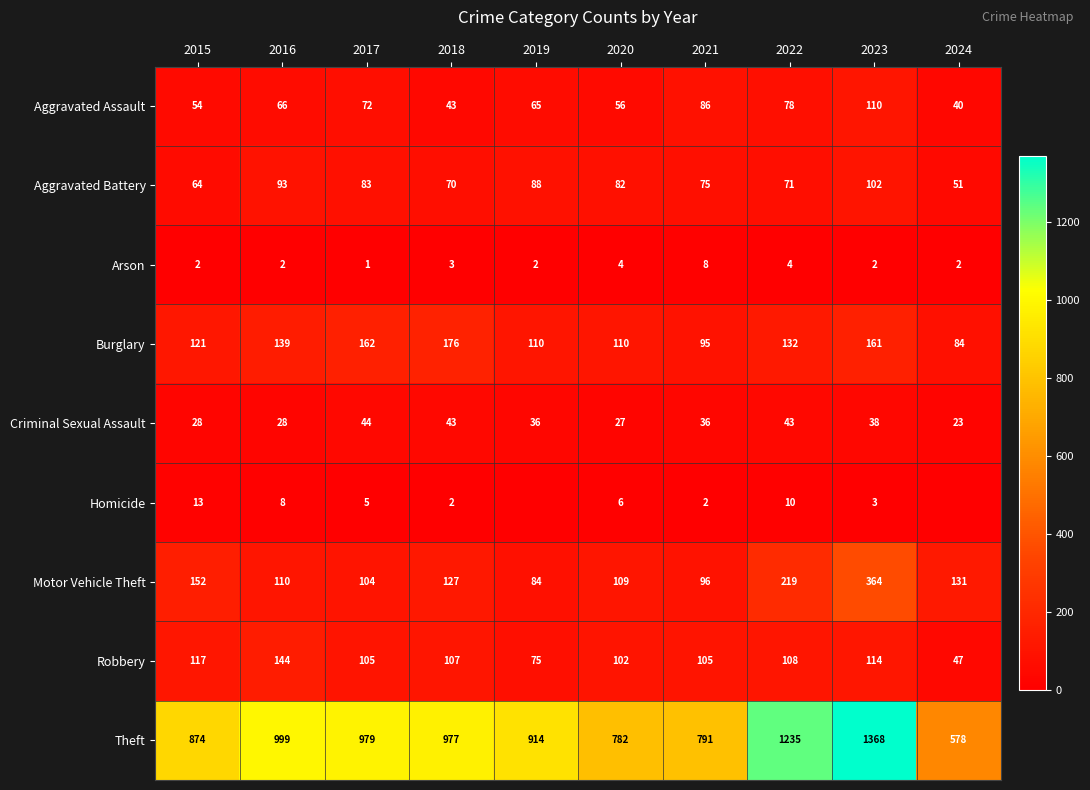

How many values in the Aggravated Assault series are below 66?

5